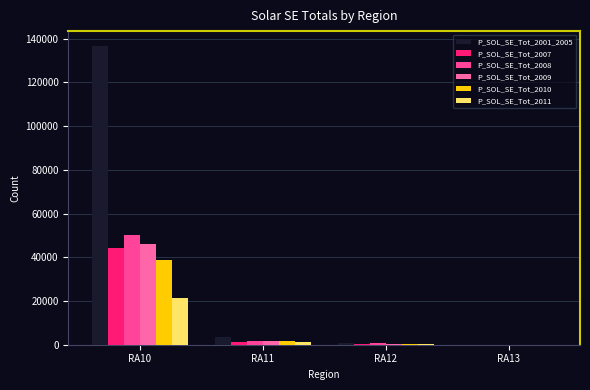

Does the chart contain stacked bars?

No